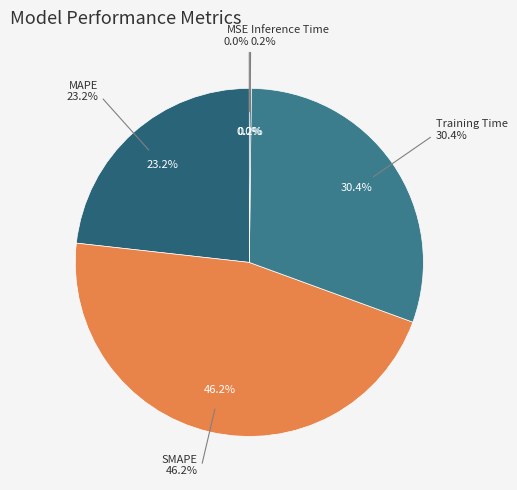

True or false: Inference Time accounts for 0% of the total.

True